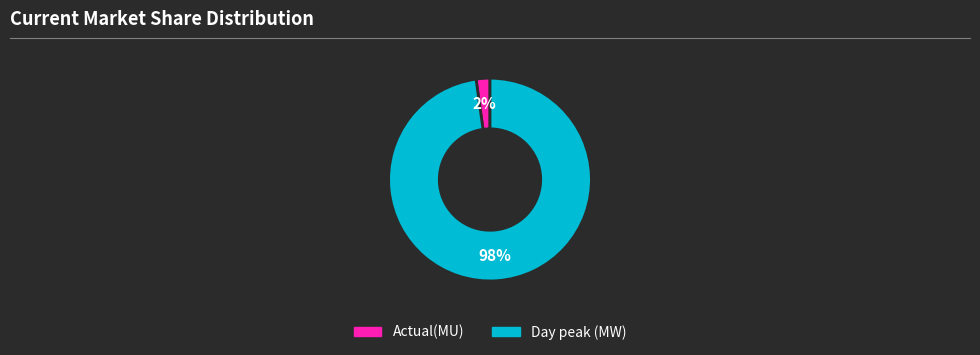

Rank the categories by value from lowest to highest.

Actual(MU), Day peak (MW)